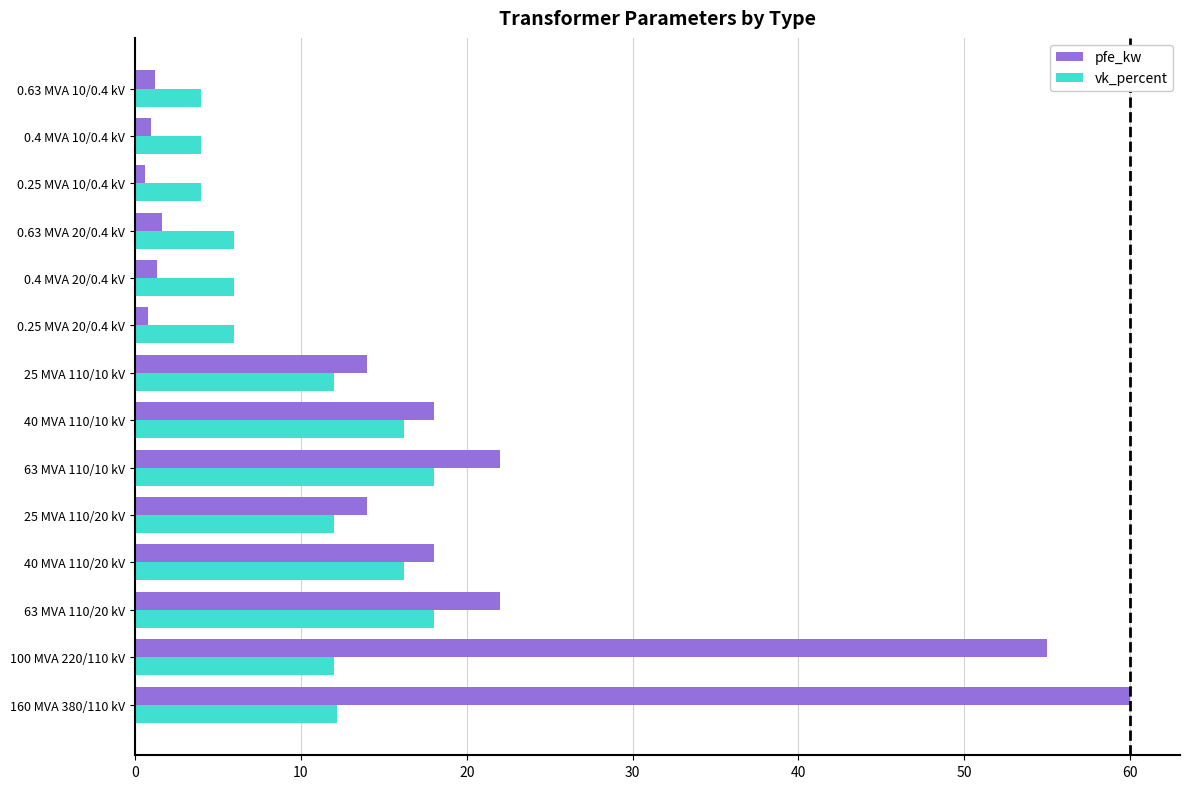

How many categories are shown in the chart?

14